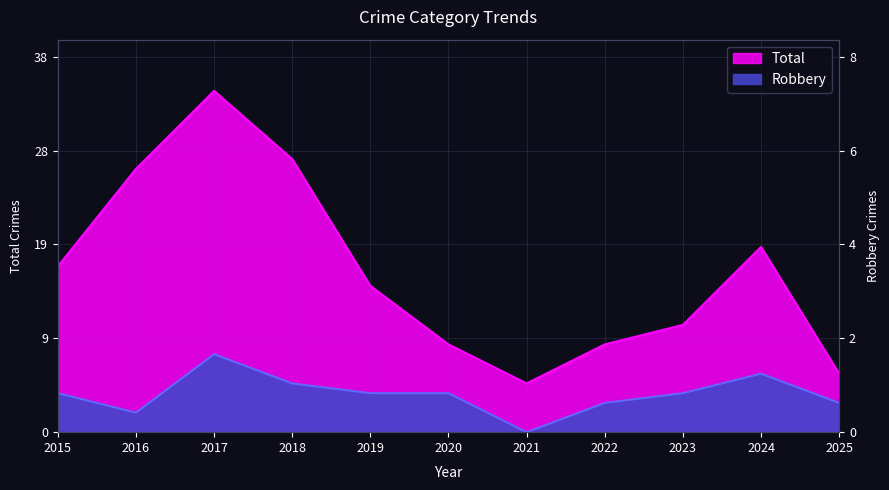

What is the highest value of the Robbery series?

8